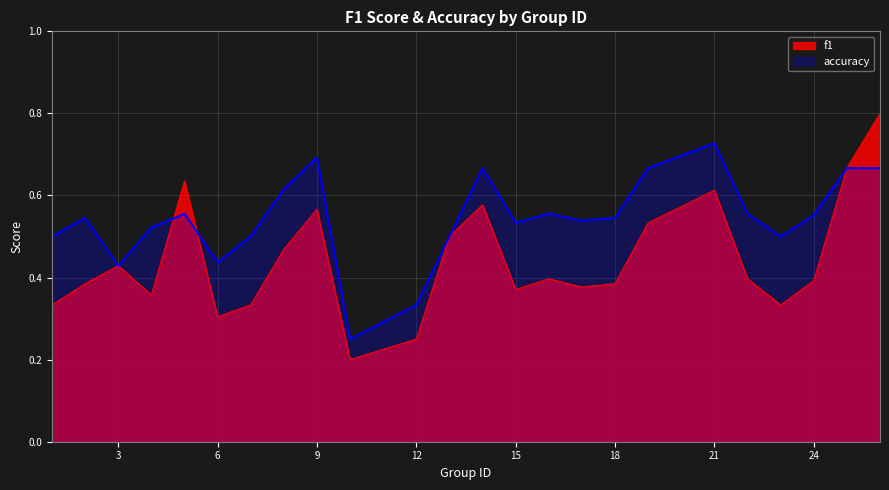

How many interior local peaks does the accuracy series have?

6